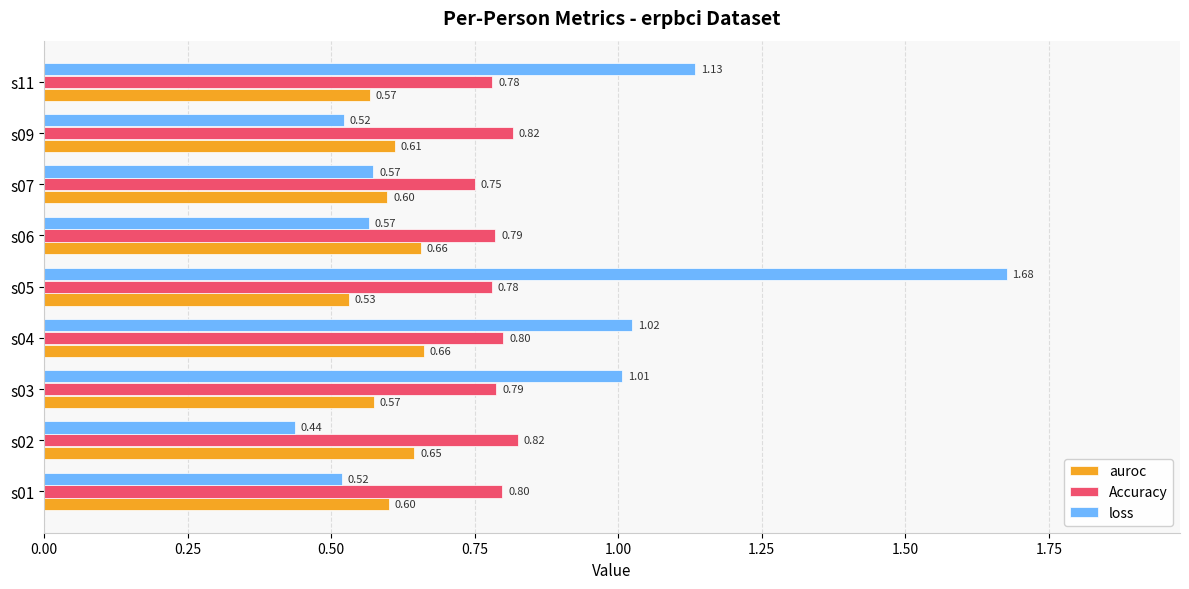

At how many categories does at least one series exceed 0?

9